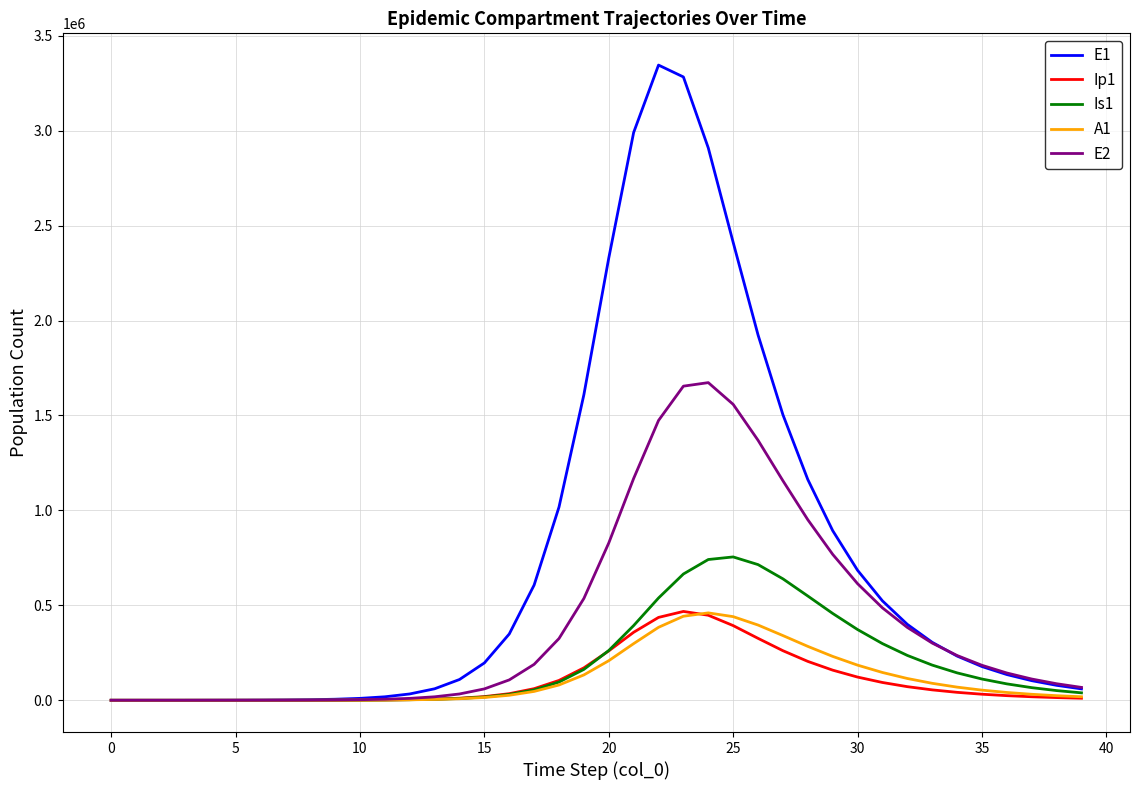

Which series has the largest total across all categories?

E1